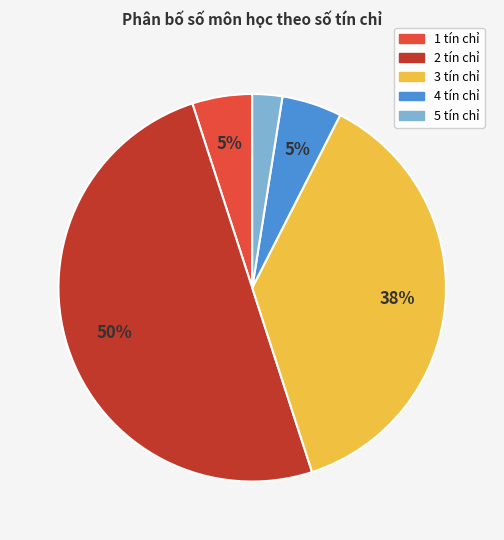

How many segments does this pie chart have?

5